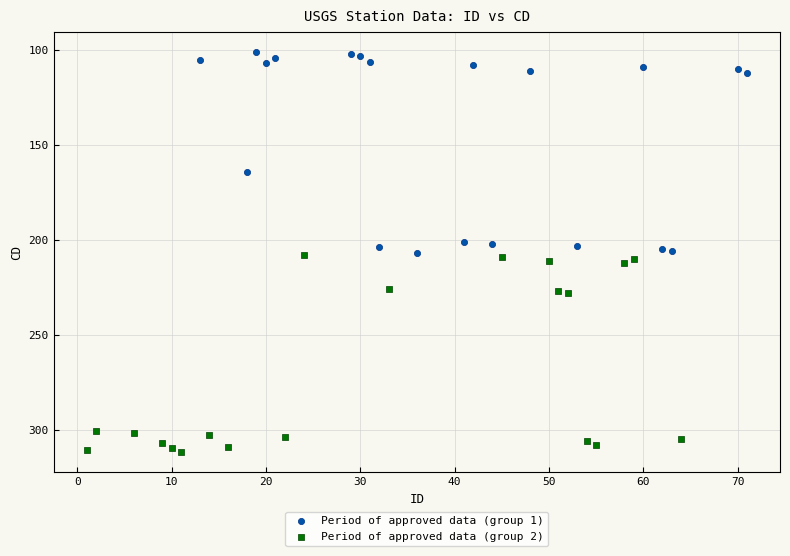

Which series reaches the maximum Y coordinate?

Period of approved data (group 2)